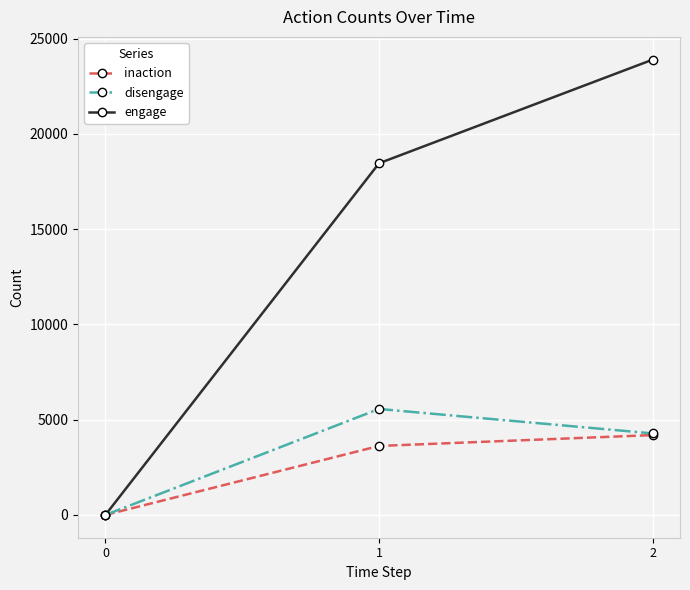

Which series has the largest range (max minus min)?

engage